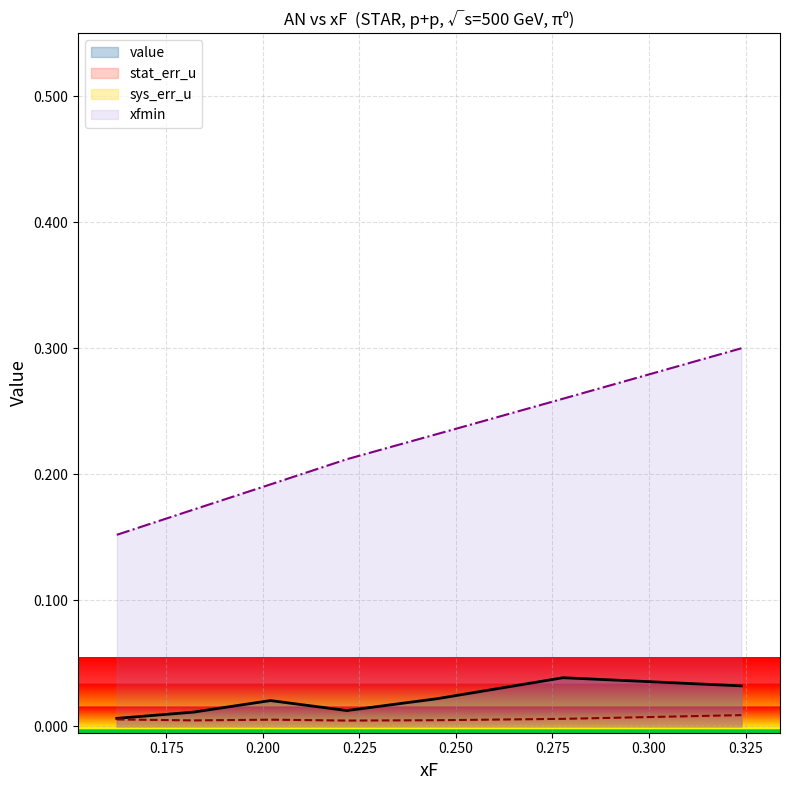

True or false: value and sys_err_u cross at least once.

False